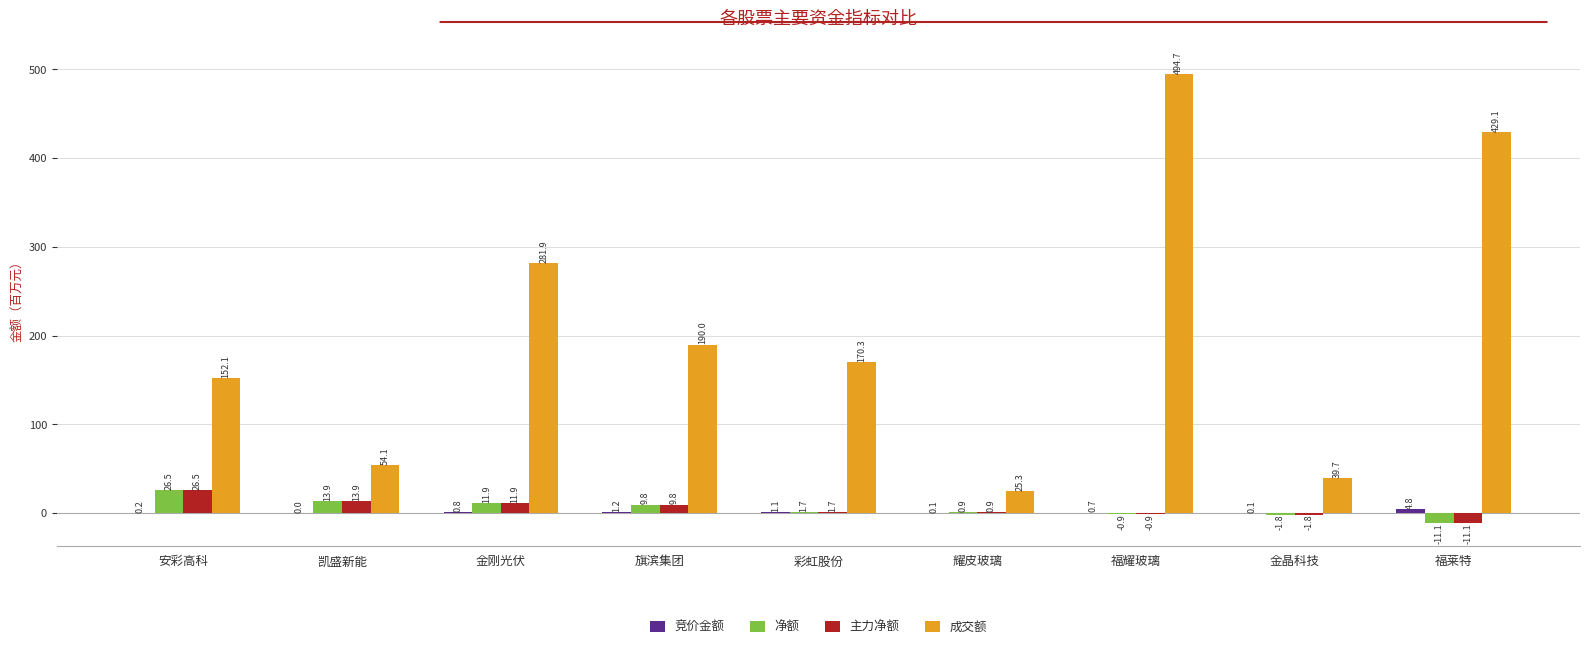

At which label does 主力净额 first exceed 1?

安彩高科